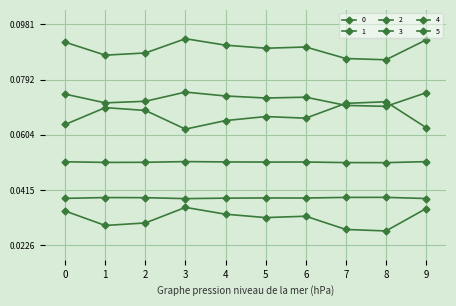

Reading left to right, list all the values displayed in this chart.

0: 0.1	0.1	0.1	0.1	0.1	0.1	0.1	0.1	0.1	0.1
1: 0.1	0.1	0.1	0.1	0.1	0.1	0.1	0.1	0.1	0.1
2: 0.1	0.1	0.1	0.1	0.1	0.1	0.1	0.1	0.1	0.1
3: 0.1	0.1	0.1	0.1	0.1	0.1	0.1	0.1	0.1	0.1
4: 0.0	0.0	0.0	0.0	0.0	0.0	0.0	0.0	0.0	0.0
5: 0.0	0.0	0.0	0.0	0.0	0.0	0.0	0.0	0.0	0.0